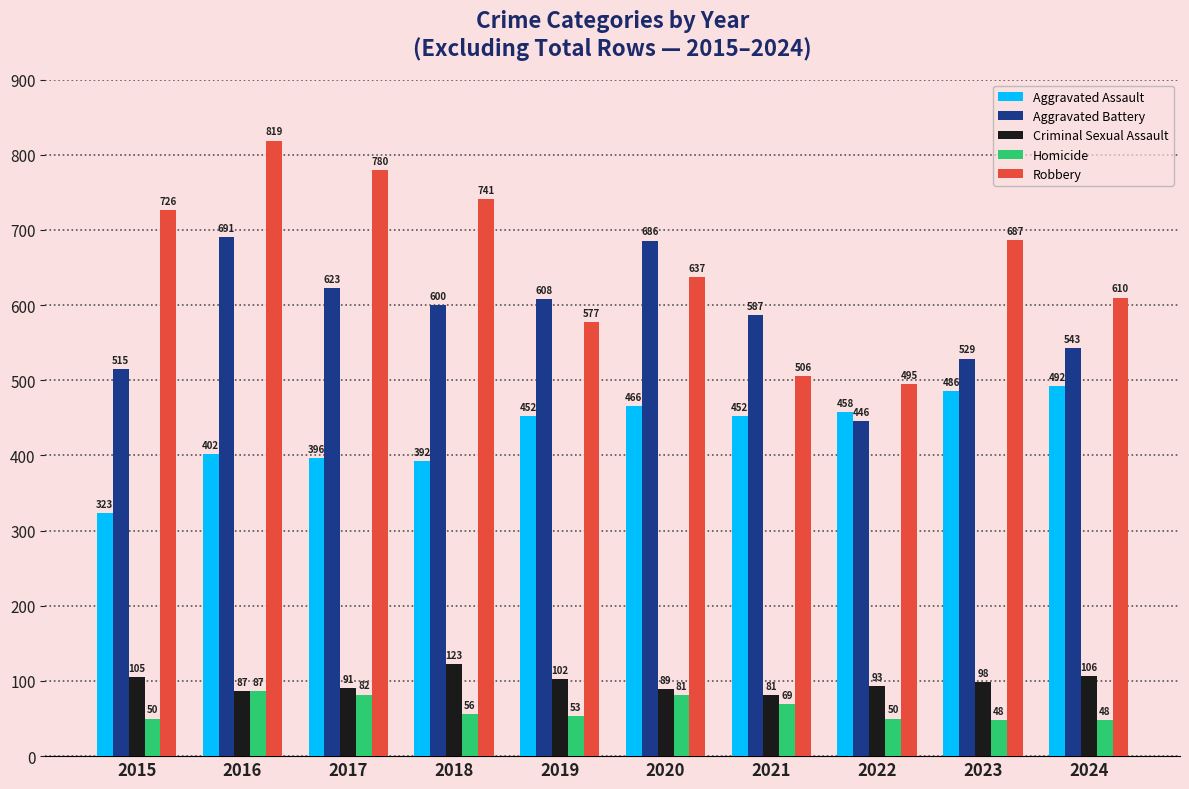

The value of Aggravated Assault at 2020 is 655. True or false?

False